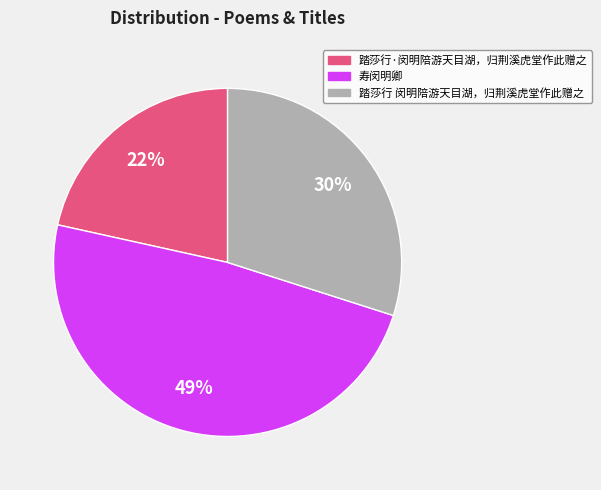

How many segments does this pie chart have?

3